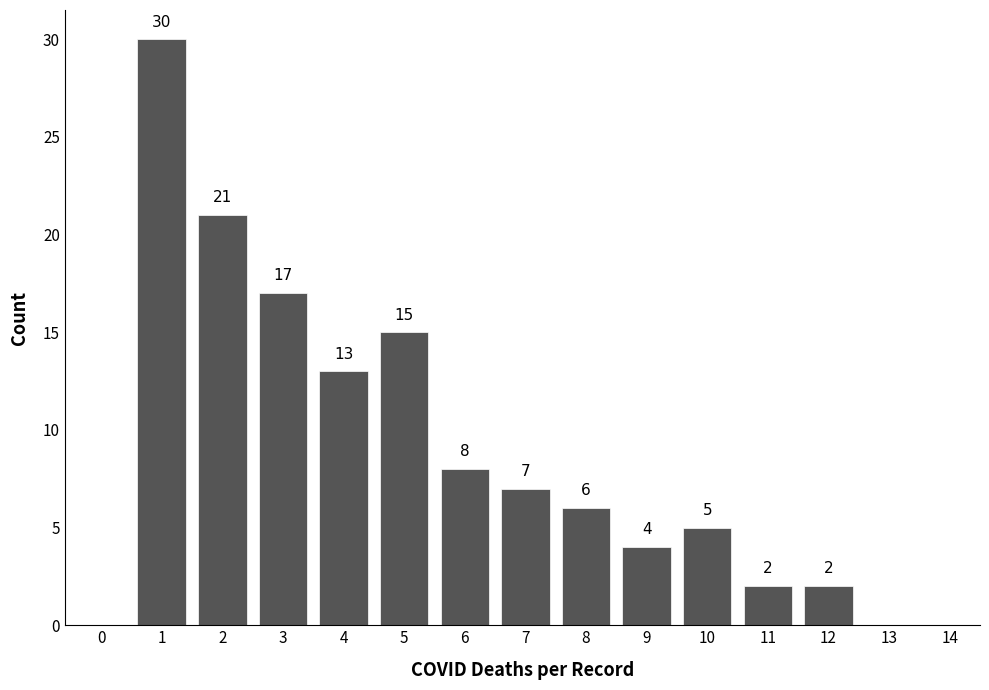

Reading left to right, extract all data points from this chart.

0=0	1=30	2=21	3=17	4=13	5=15	6=8	7=7	8=6	9=4	10=5	11=2	12=2	13=0